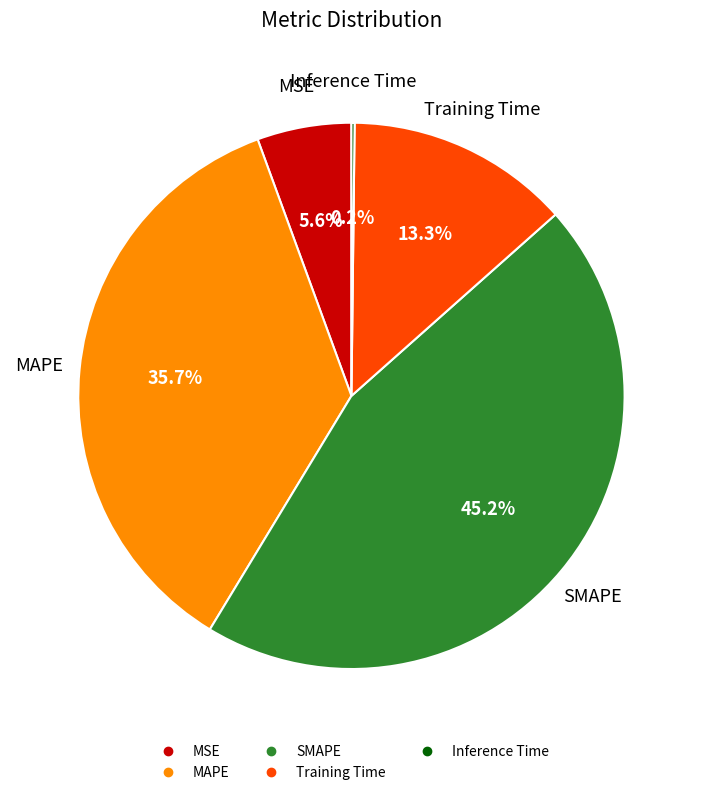

What percentage do MAPE and MSE together represent?

41.3%